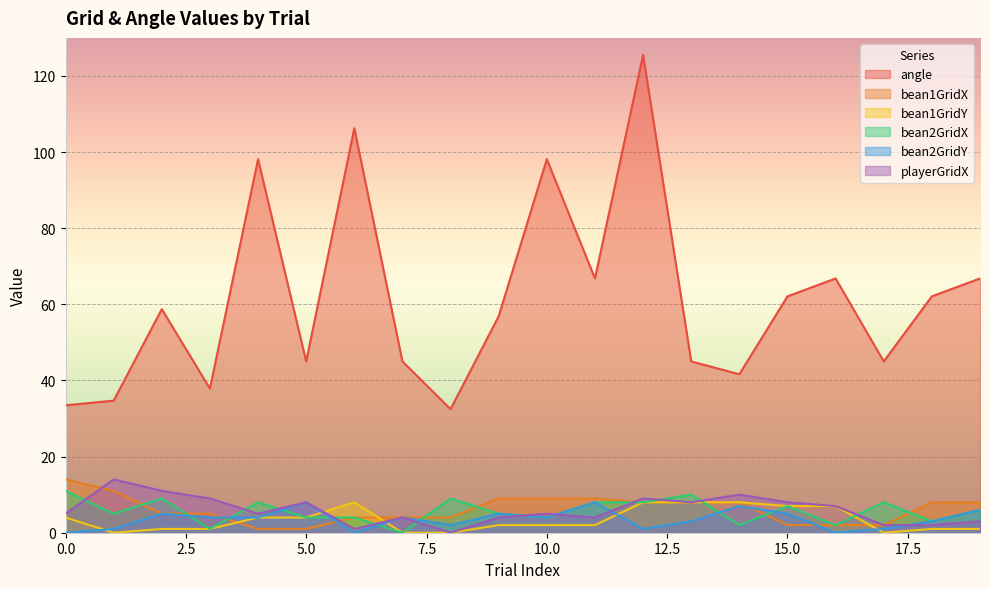

What is the difference between the maximum and minimum values in the playerGridX series?

14.0